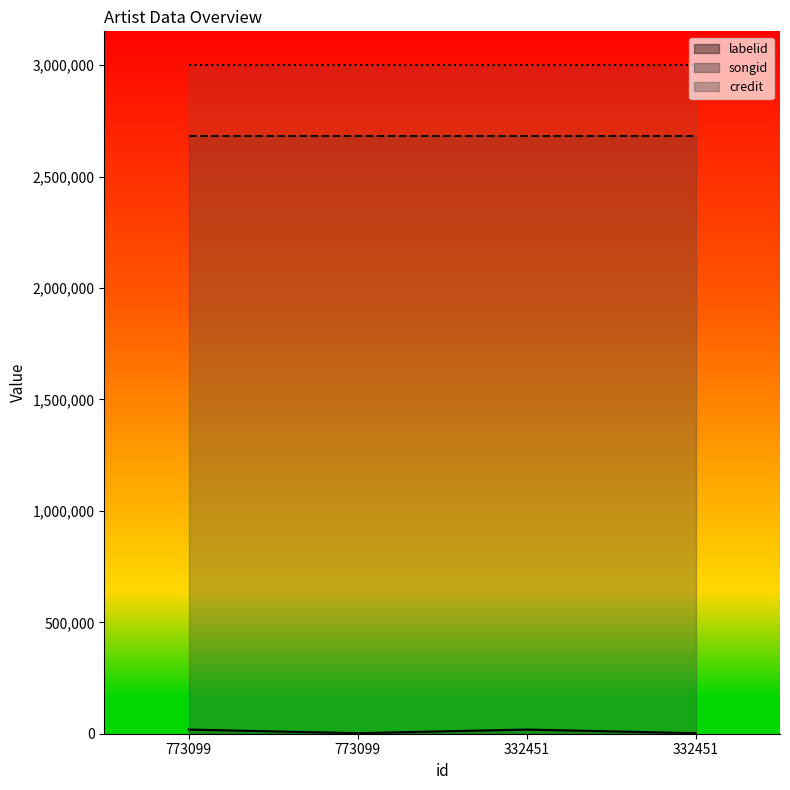

True or false: songid and labelid intersect in this chart.

False